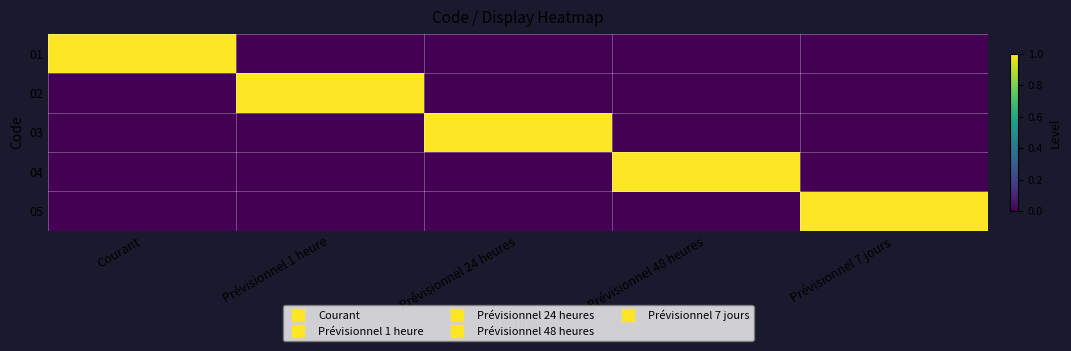

What is the maximum value shown in the chart?

1